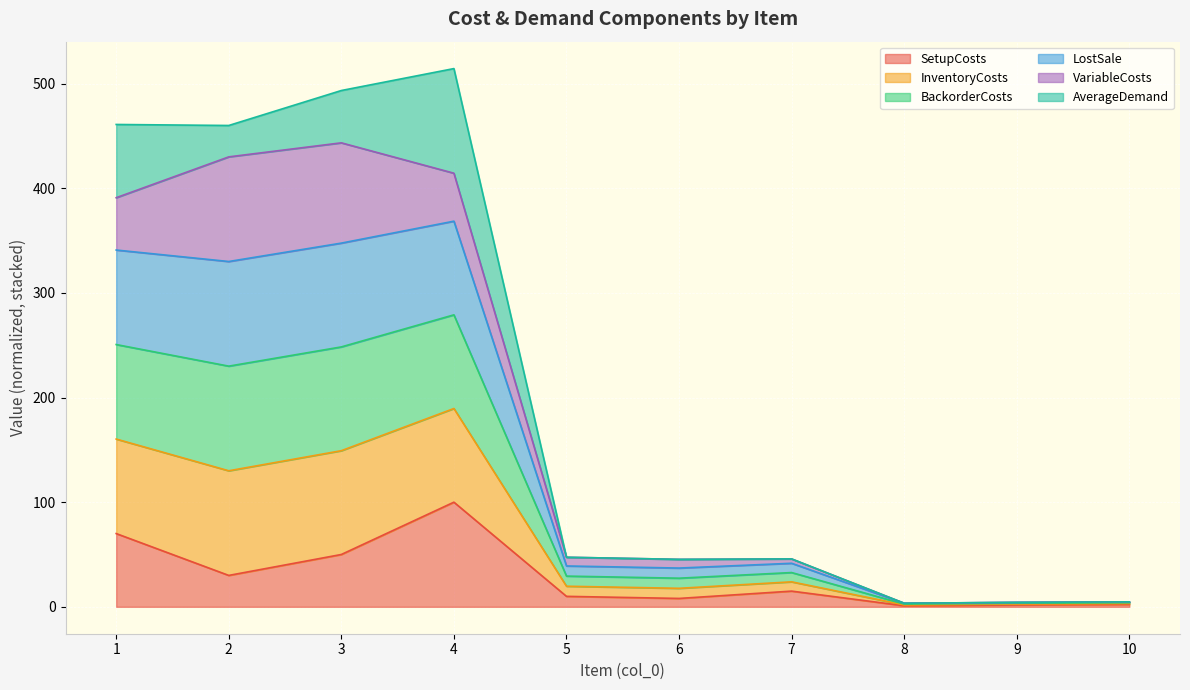

At which category does InventoryCosts reach its first local peak?

3